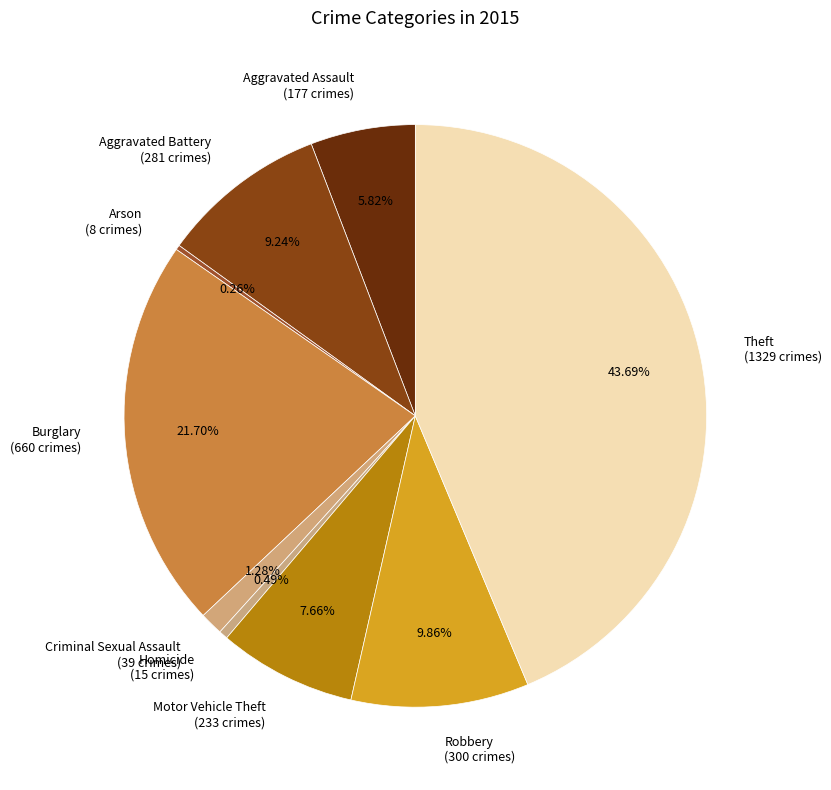

What portion of the pie excludes Aggravated Assault?

94.2%